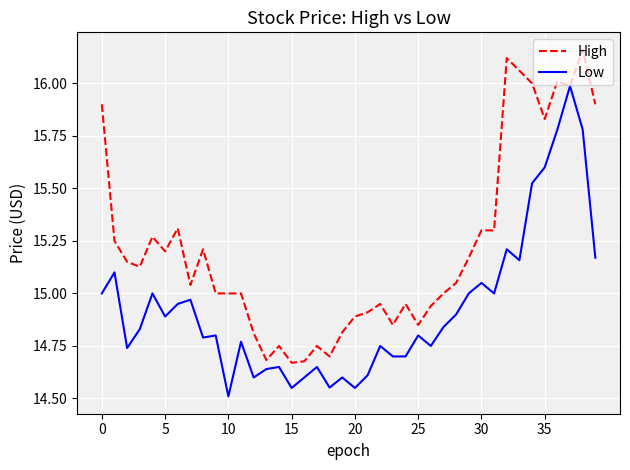

What is the minimum value shown in the chart?

14.5